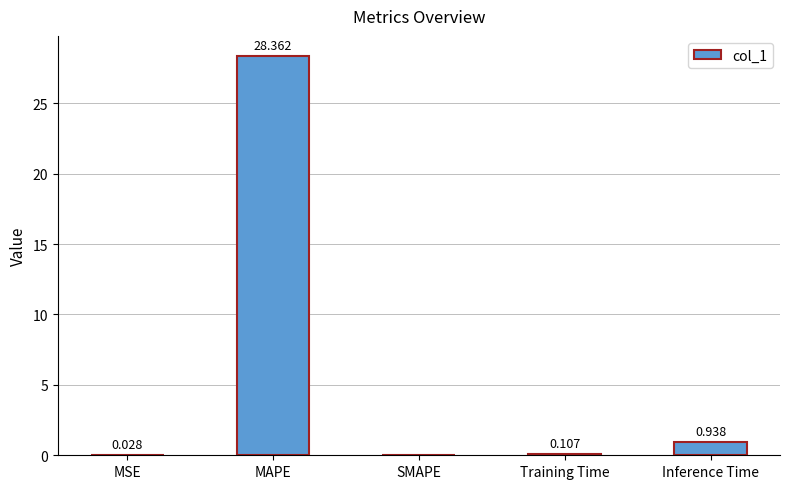

Between MAPE and Training Time, which is larger?

MAPE